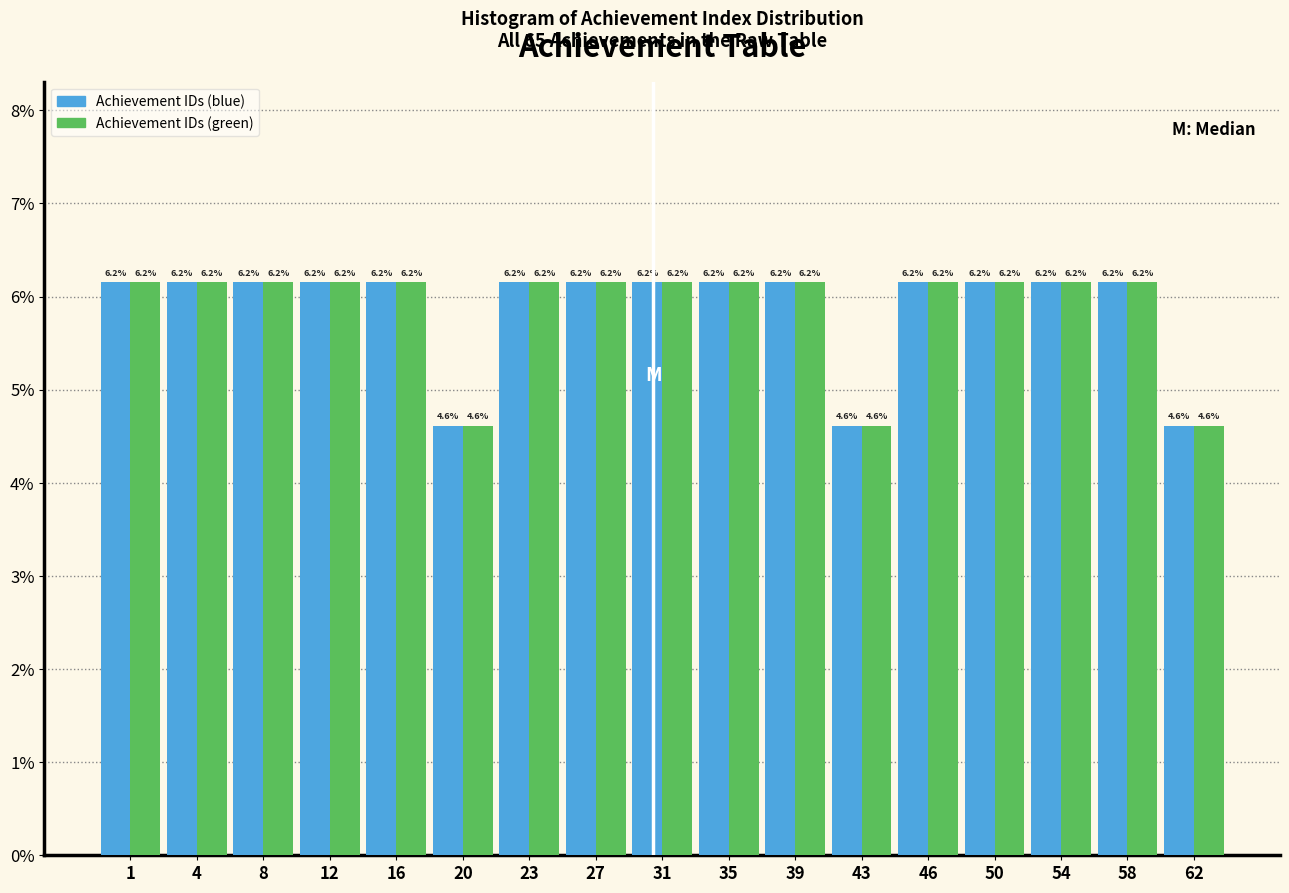

Reading left to right, list all the values displayed in this chart.

Achievement IDs (blue): 6.2	6.2	6.2	6.2	6.2	4.6	6.2	6.2	6.2	6.2	6.2	4.6	6.2	6.2	6.2	6.2	4.6
Achievement IDs (green): 6.2	6.2	6.2	6.2	6.2	4.6	6.2	6.2	6.2	6.2	6.2	4.6	6.2	6.2	6.2	6.2	4.6